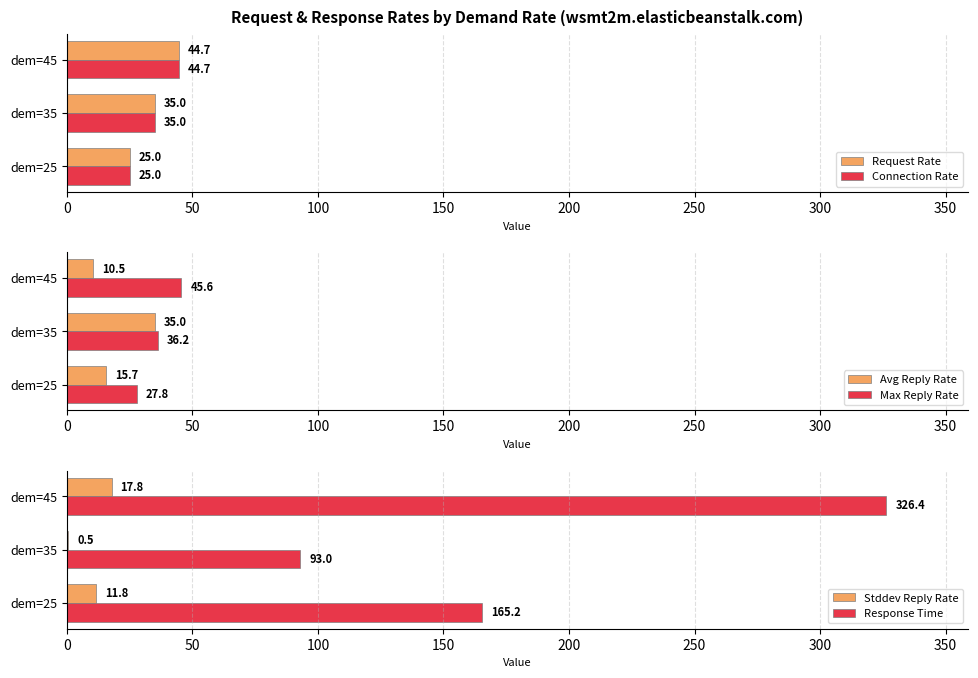

What is the minimum value for Avg Reply Rate?

10.5